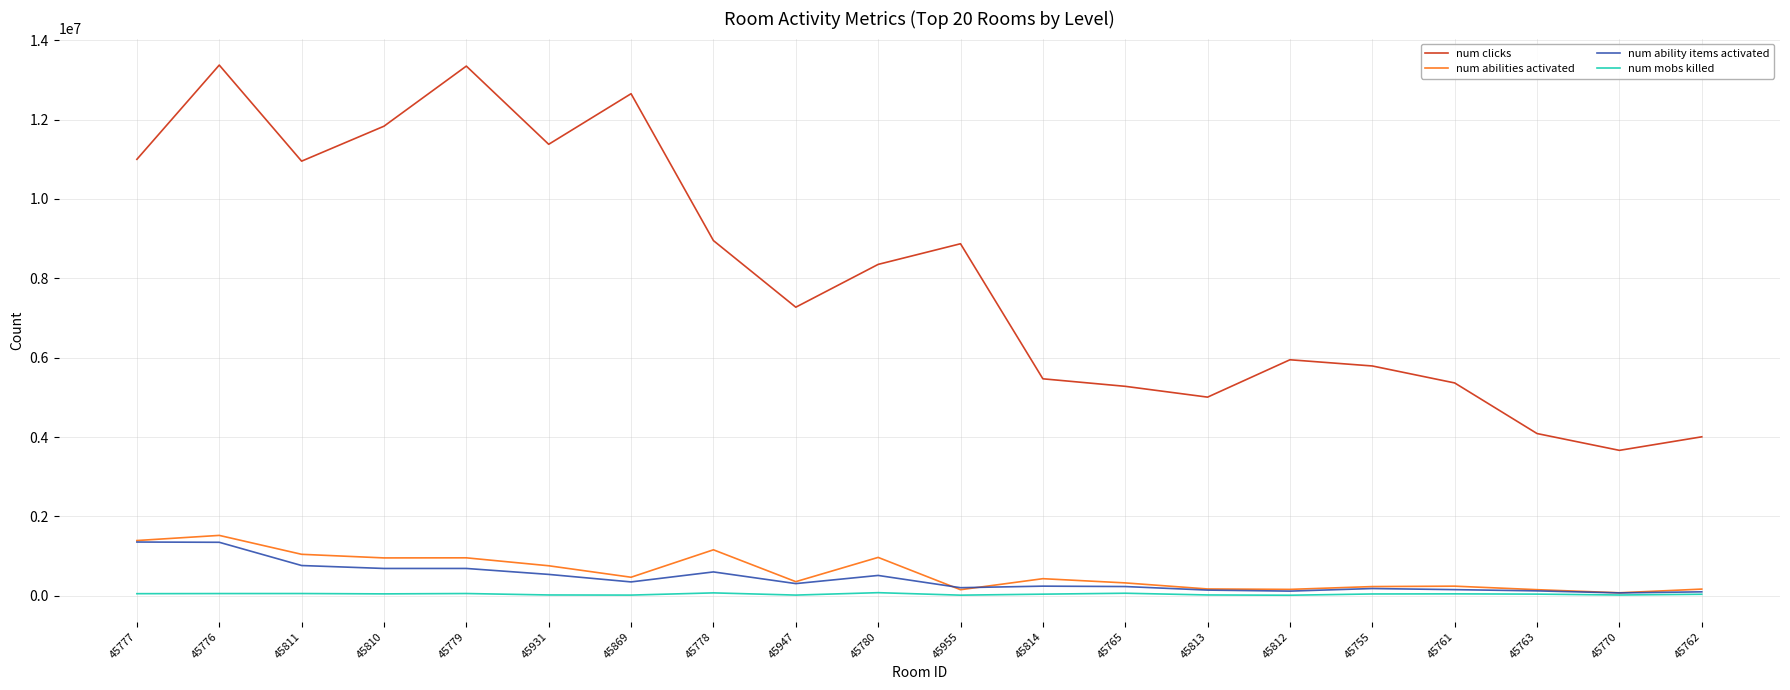

What is the minimum value for num clicks?

3665404